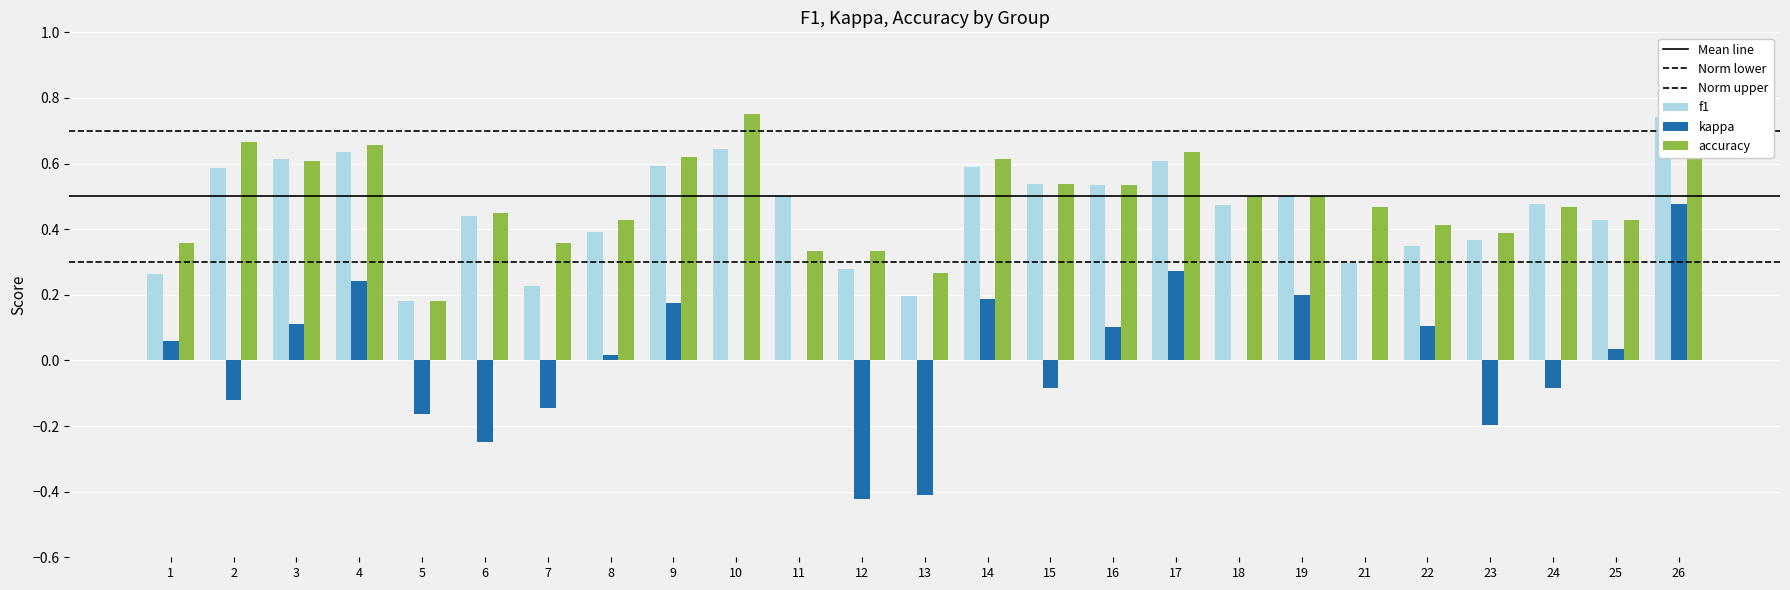

At which label is kappa closest to 0?

10